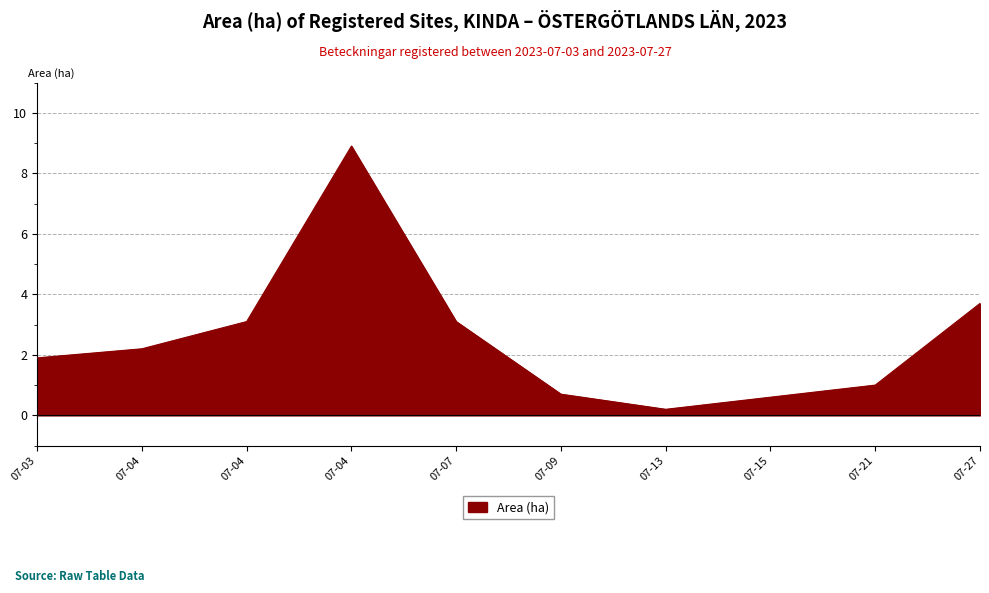

Does the chart have visible grid lines?

Yes